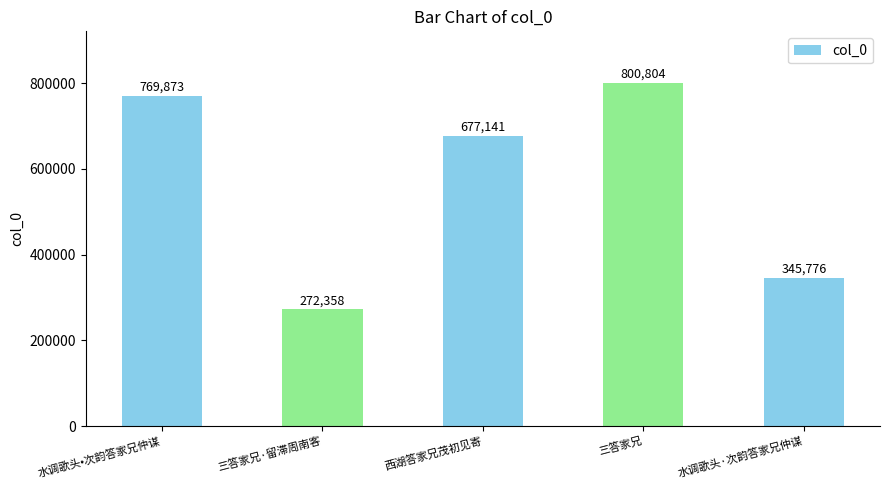

What is the label of the 1st bar from the left?

水调歌头•次韵答家兄仲谋